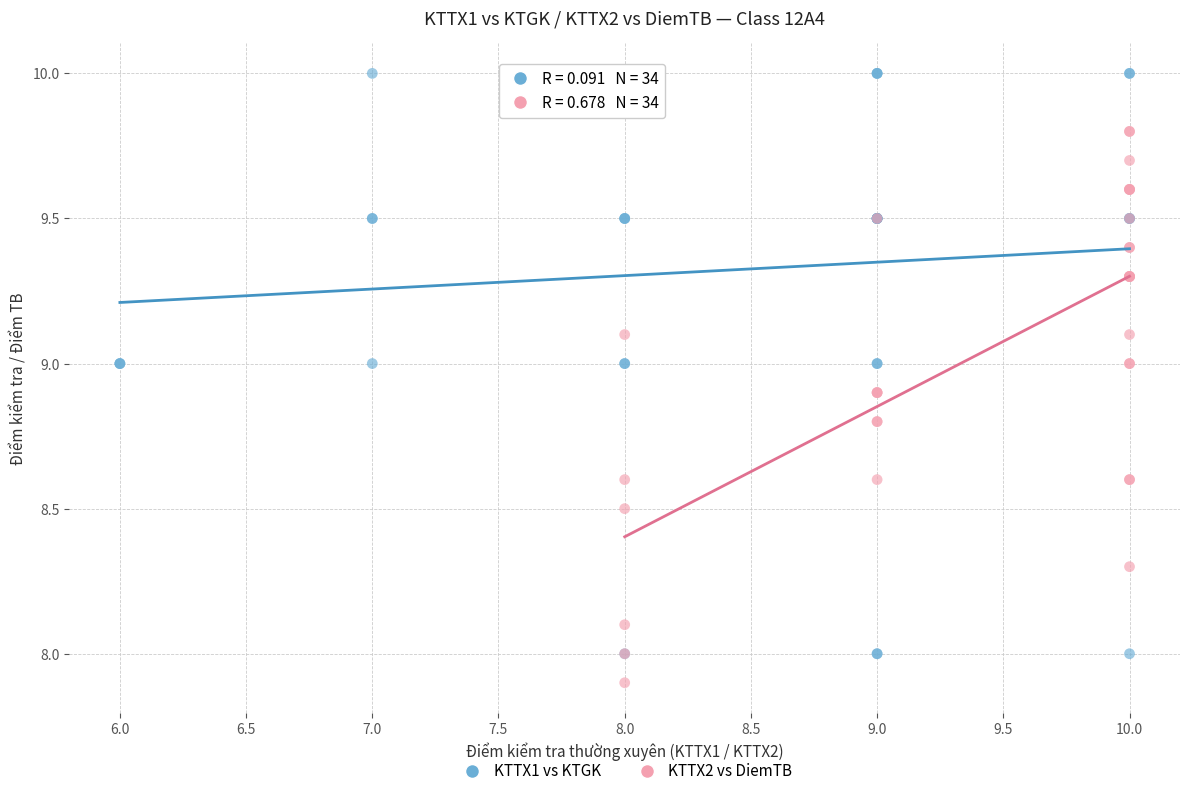

Which series has the largest Y range (max minus min)?

KTTX1 vs KTGK